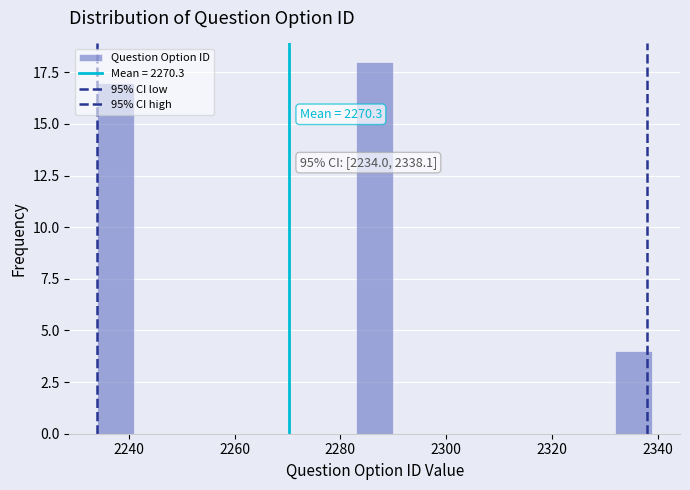

Read against the x-axis, roughly where is the centre of the tallest bar?

2286